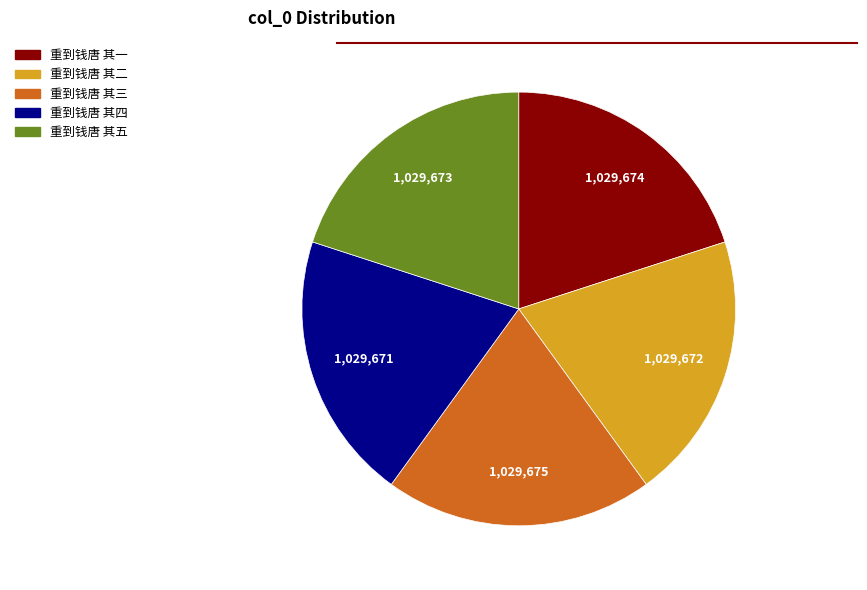

The 重到钱唐 其五 slice represents 20% of the pie. True or false?

True